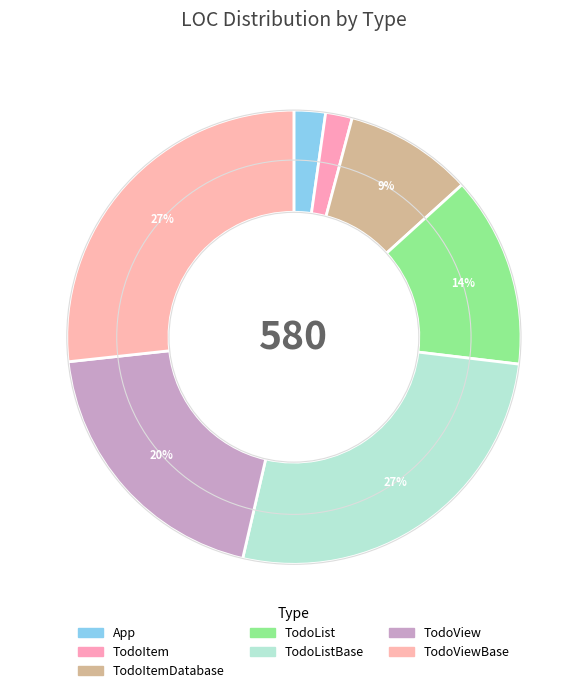

Count the number of slices in the pie.

7